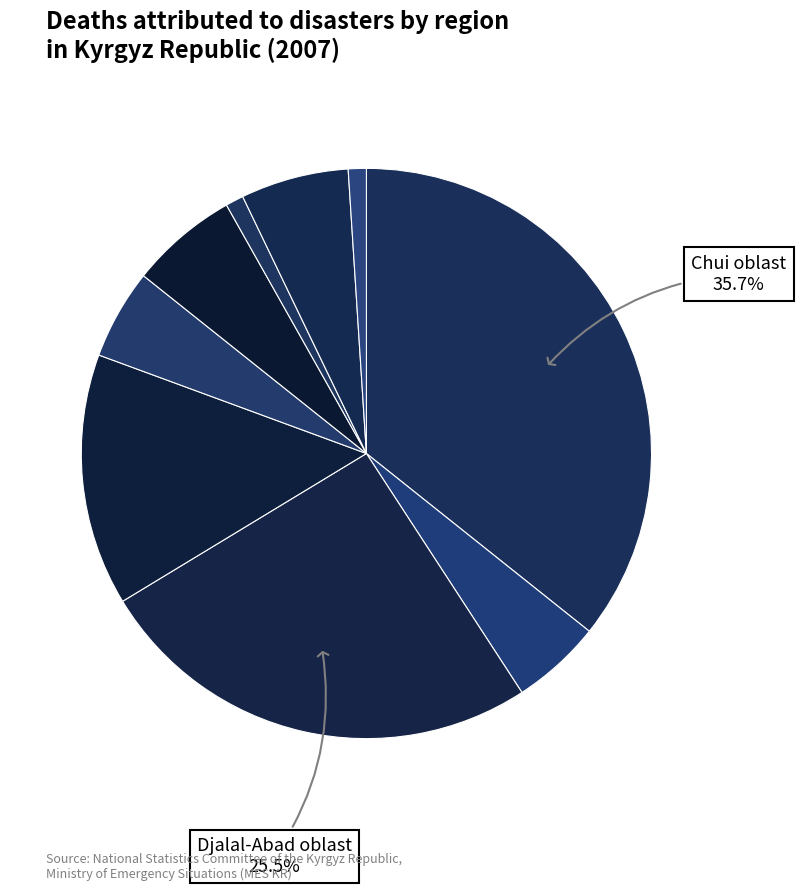

Count the number of slices in the pie.

9